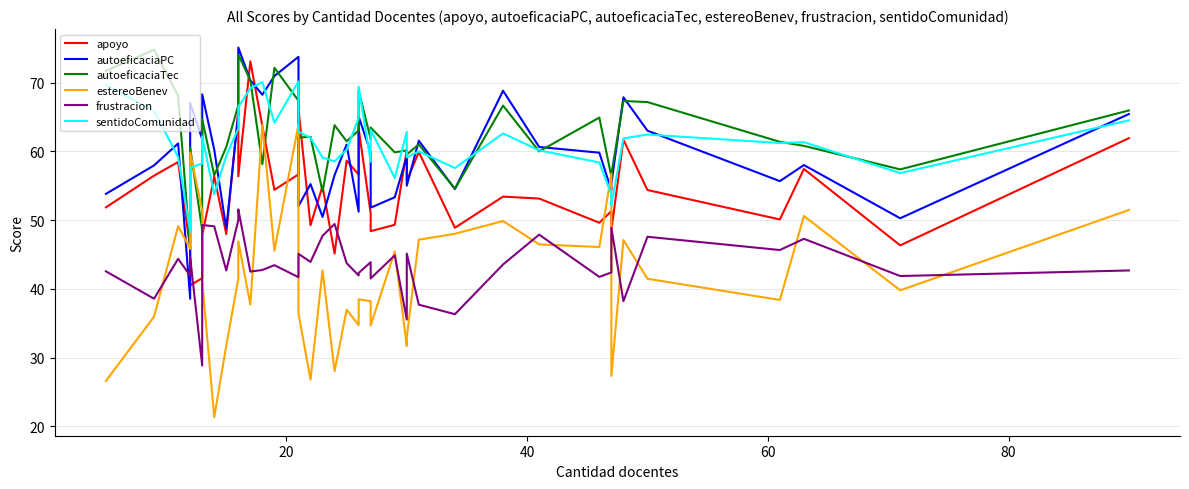

Is this an area chart (filled region under the line)?

No